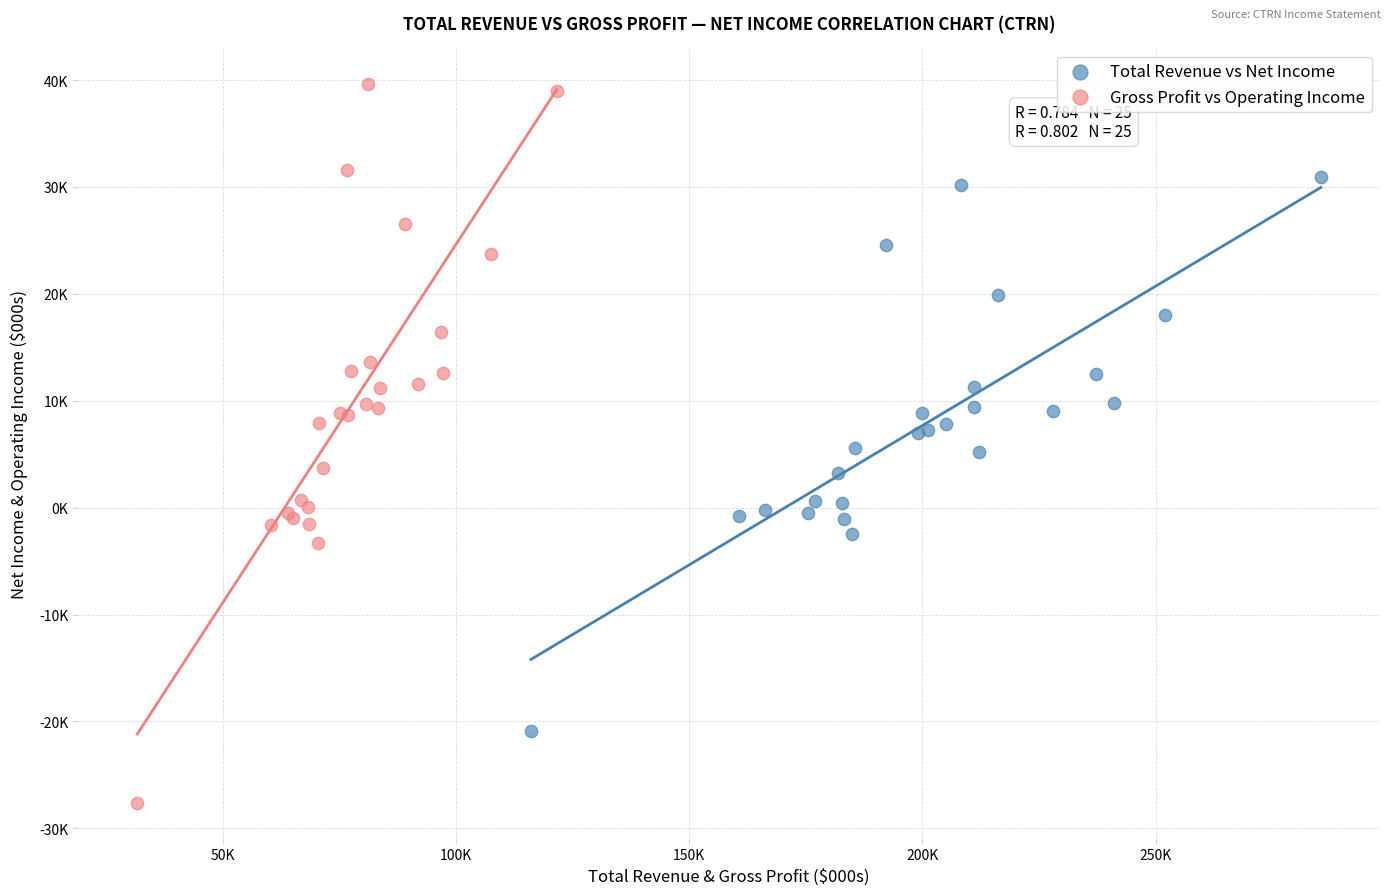

Which series has the largest Y range (max minus min)?

Gross Profit vs Operating Income